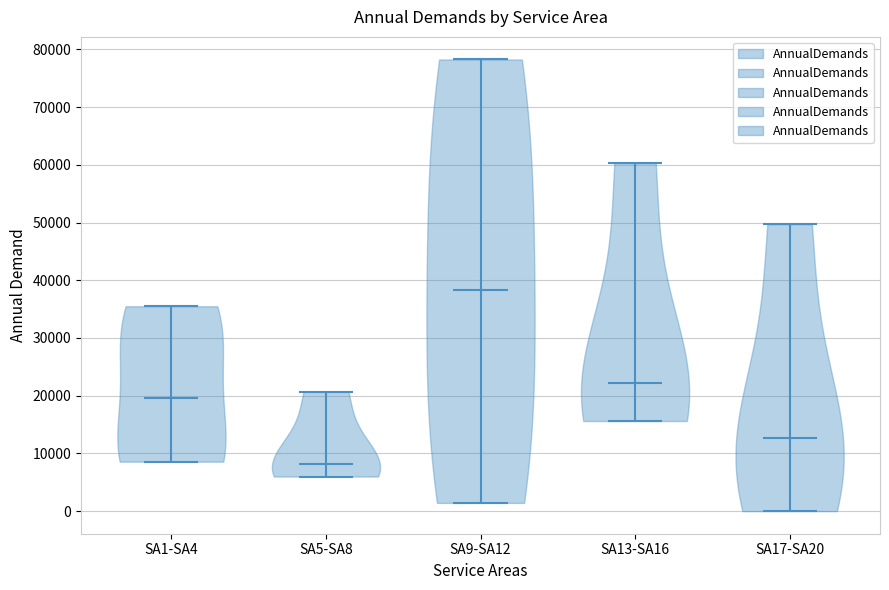

Which violin has the highest median line?

SA9-SA12